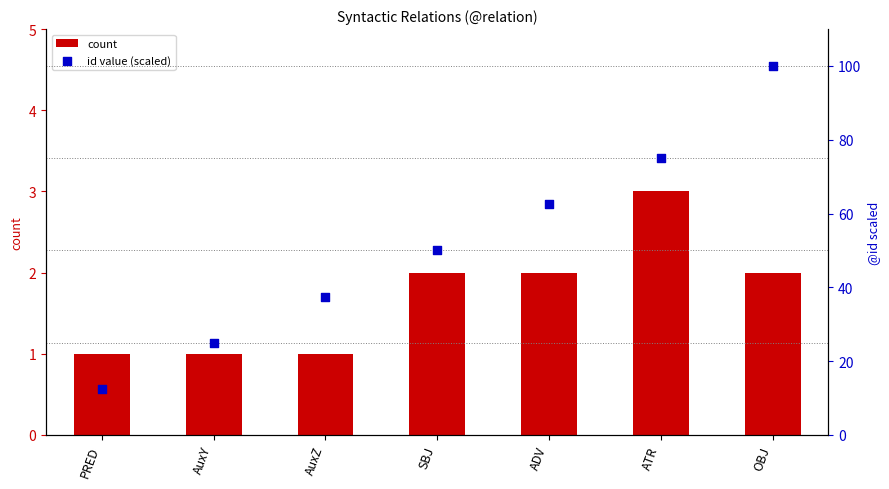

What are all the series names shown in the legend?

count, id value (scaled)